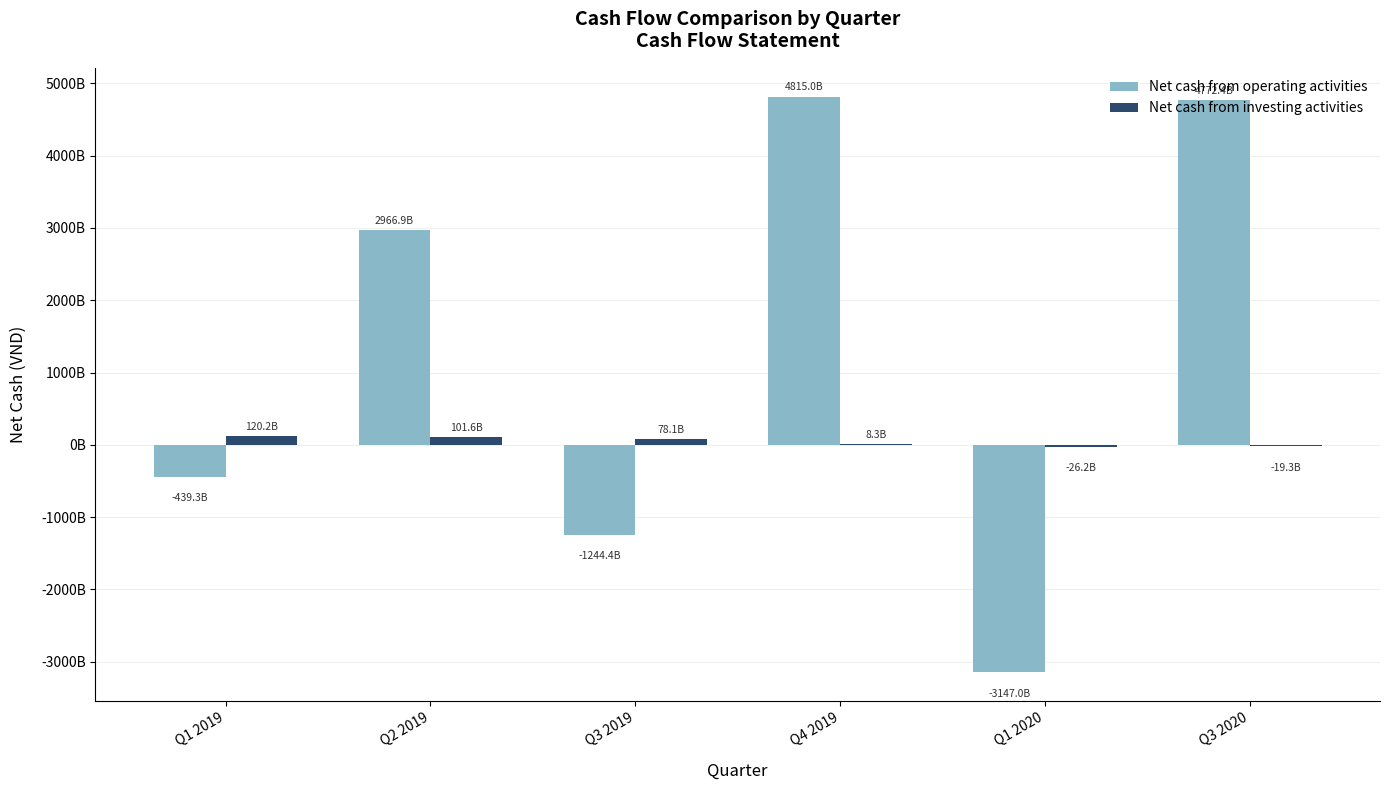

Which series has the widest spread of values?

Net cash from operating activities